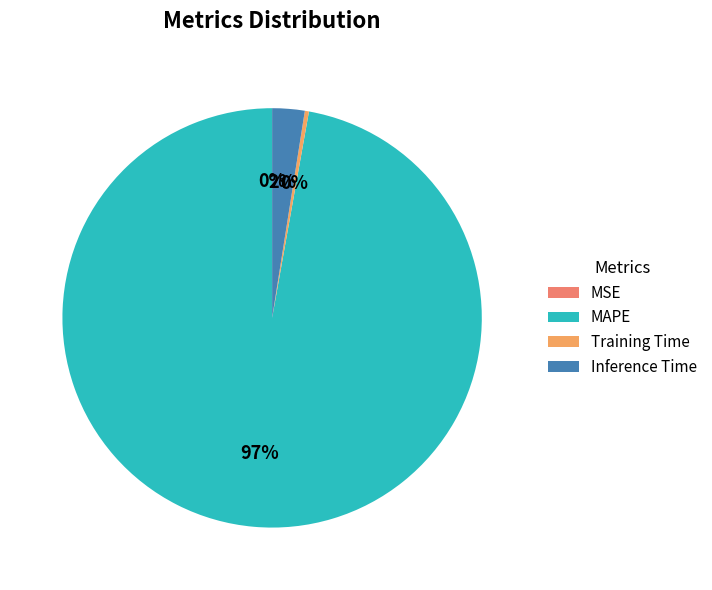

Which slice is the smallest?

MSE